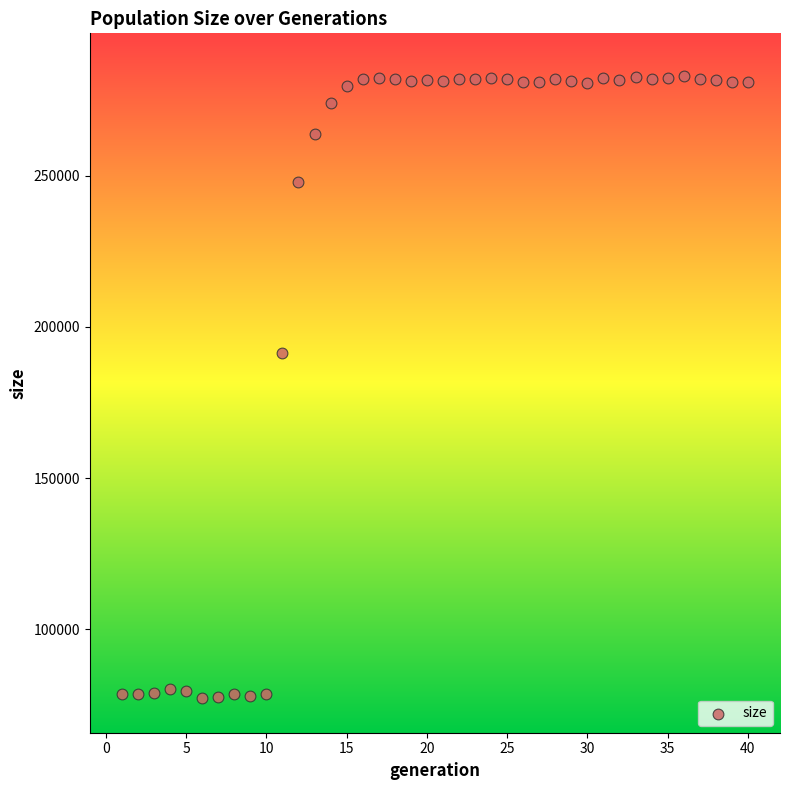

What Y value in the scatter plot is closest to 180173?

191383